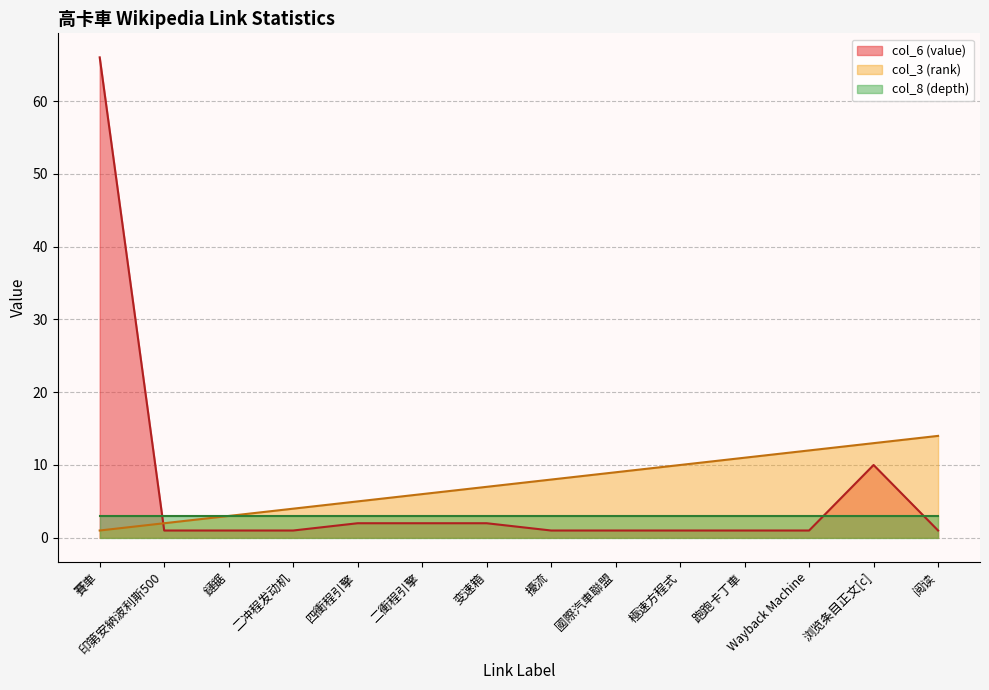

What is the difference between the col_3 (rank) values at 國際汽車聯盟 and 变速箱?

2